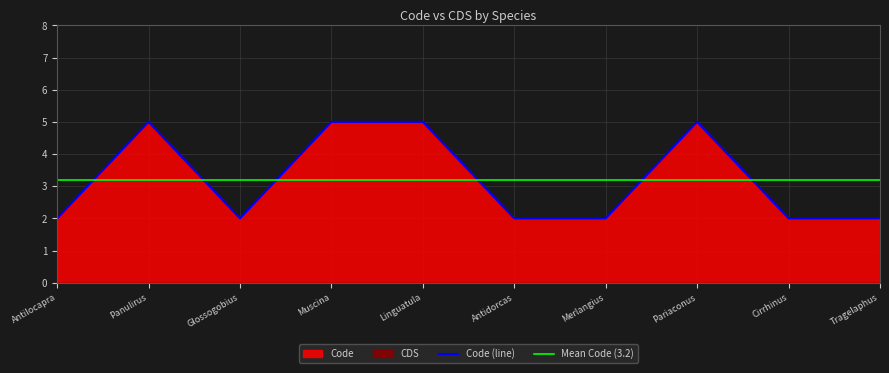

The Code (line) series shows 2 at Merlangius. True or false?

True